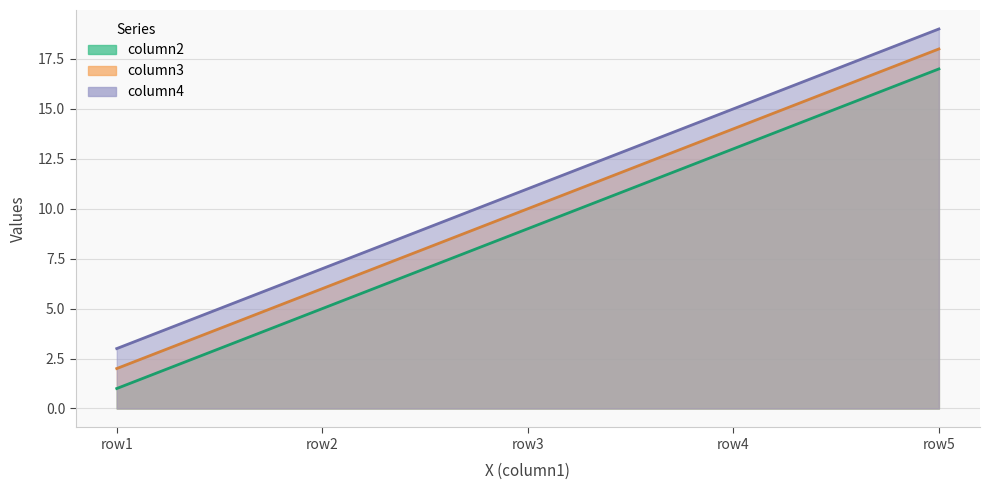

How many column2 (line) values are between 5 and 13?

3